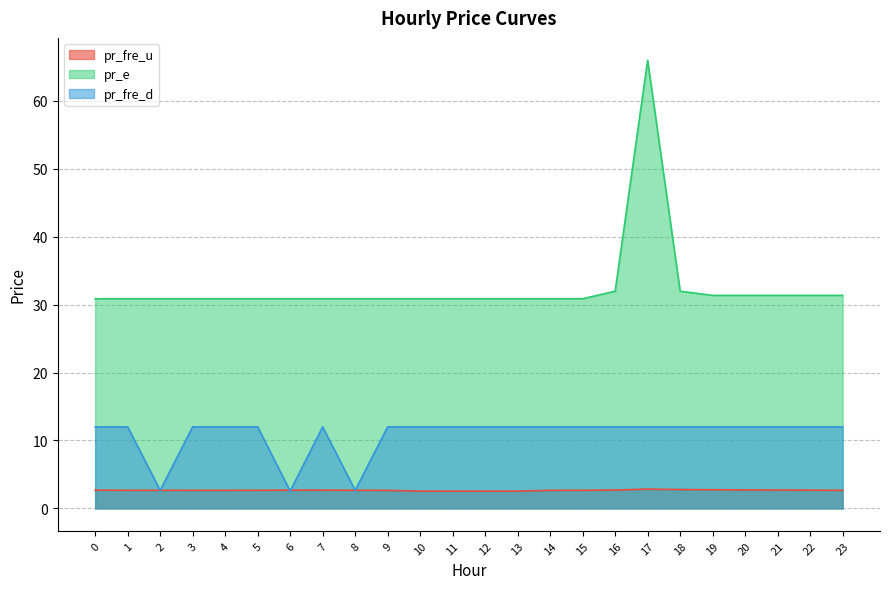

Does the chart display data point markers on the line(s)?

No